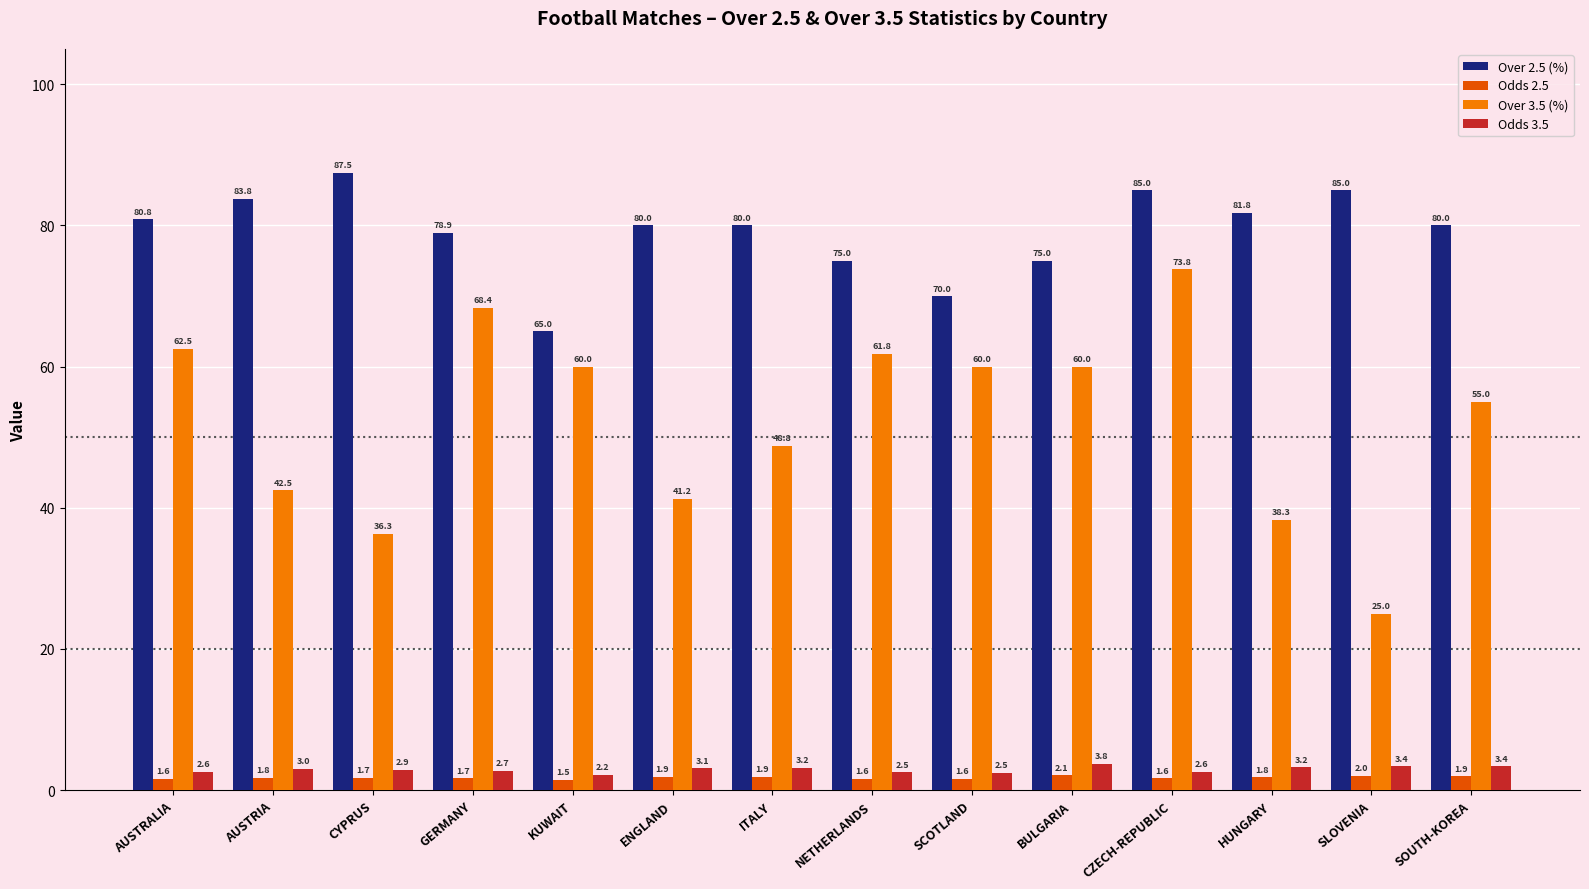

What is the minimum value for Odds 3.5?

2.2